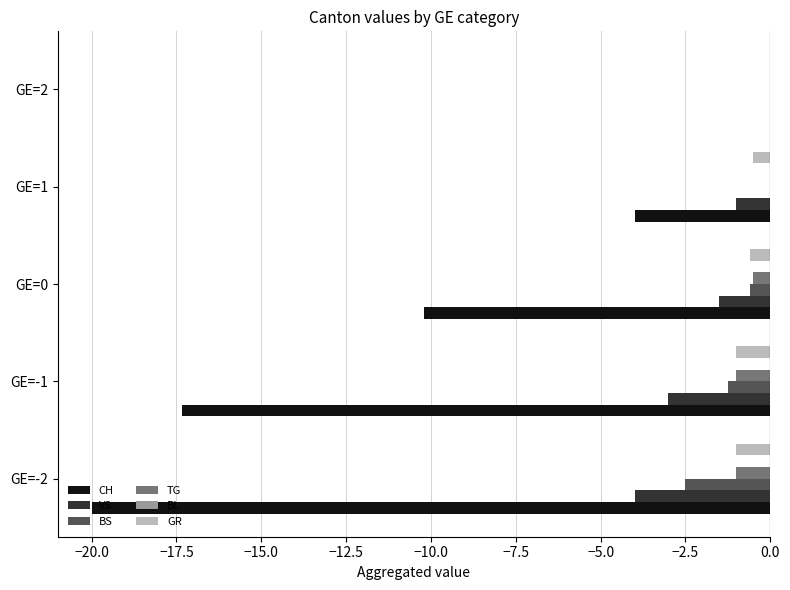

What is the sum of all CH values?

-51.5